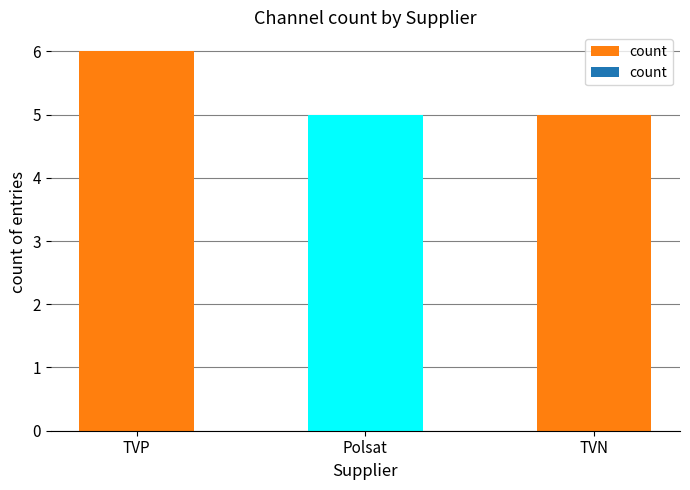

Which has a higher value, TVN or TVP?

TVP